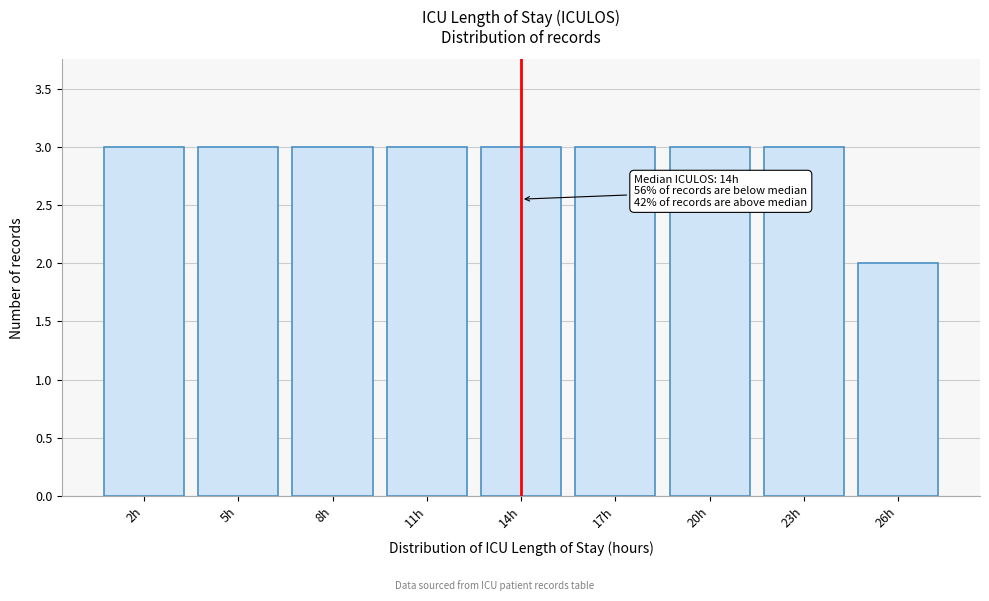

Reading right to left, list all the values displayed in this chart.

26h=2	23h=3	20h=3	17h=3	14h=3	11h=3	8h=3	5h=3	2h=3